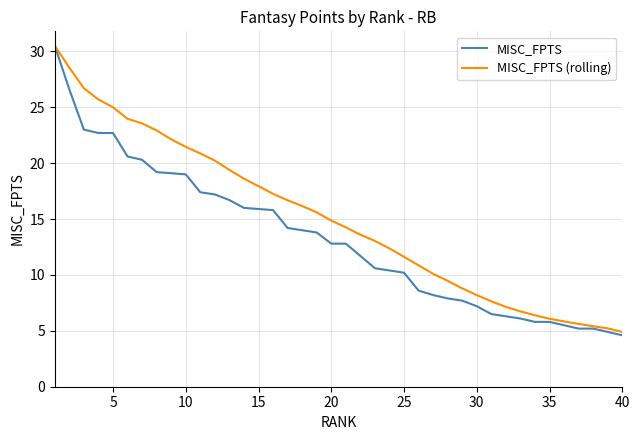

What is the sum of all MISC_FPTS (rolling) values?

601.4